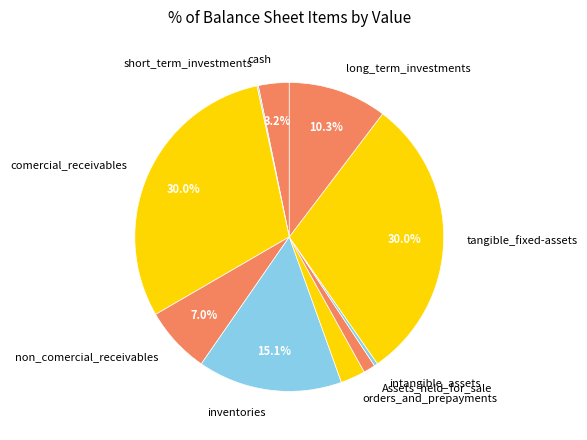

How much of the chart is everything except tangible_fixed-assets?

70.0%